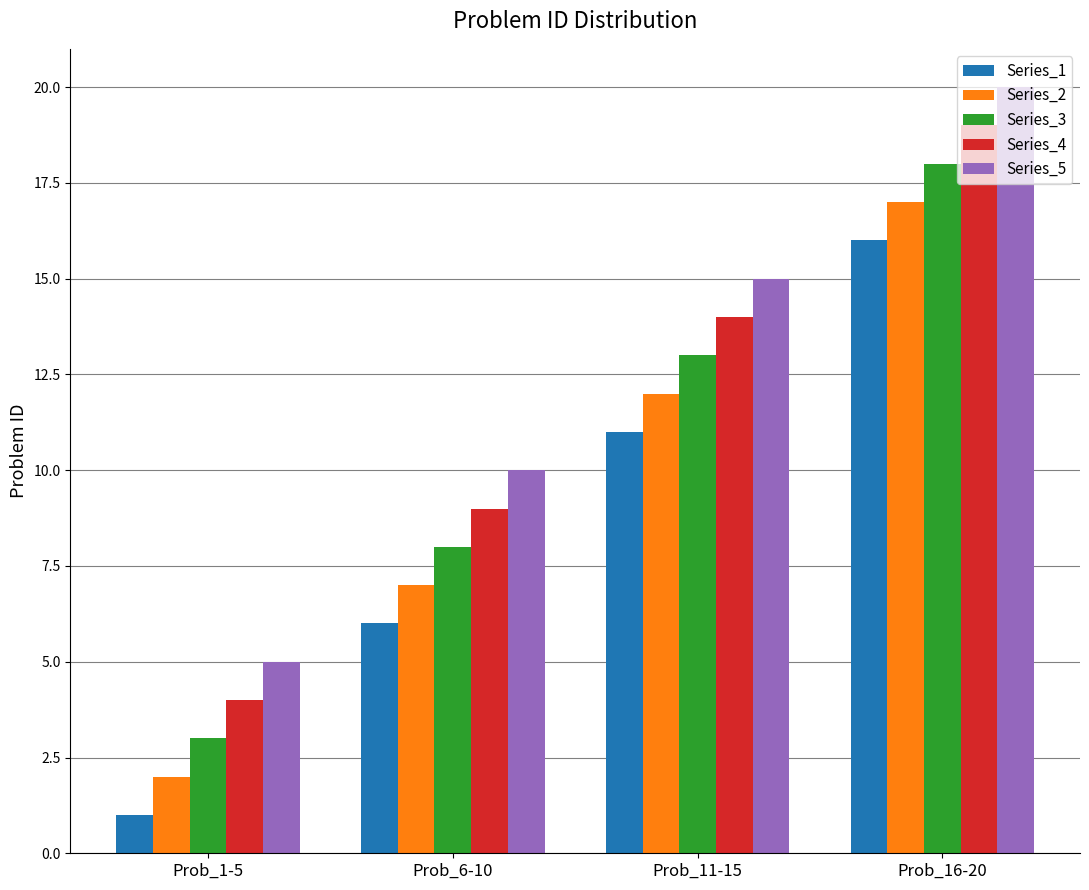

How many data points in Series_4 are less than 14?

2